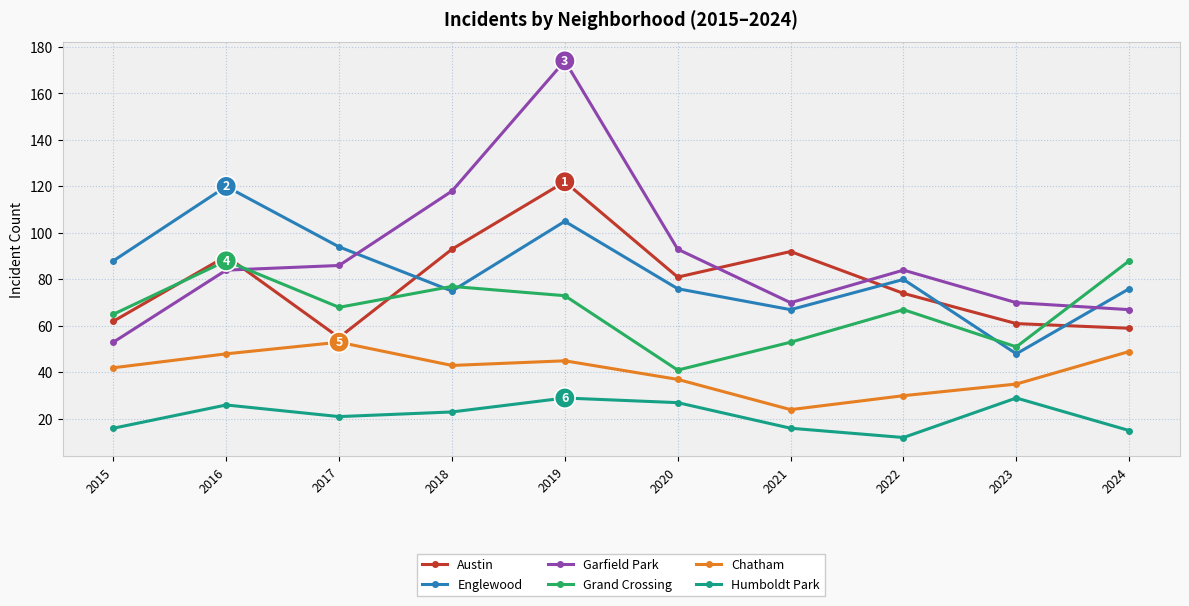

At which category does Englewood reach its first local peak?

2016